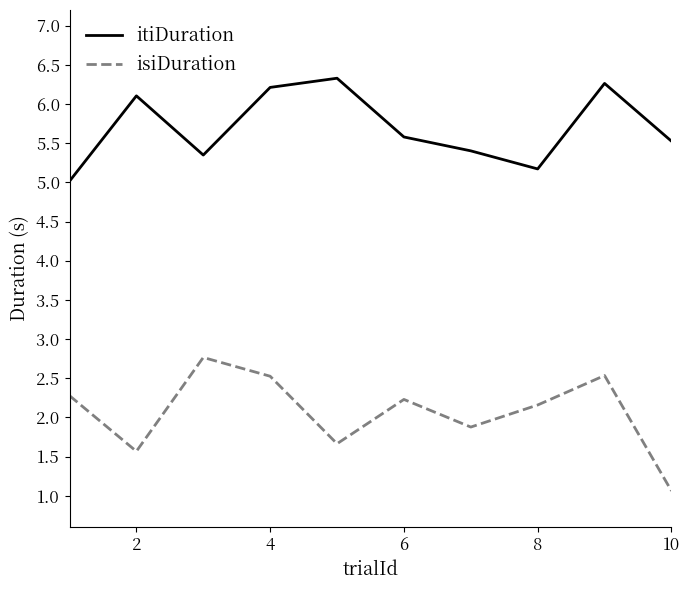

True or false: isiDuration and itiDuration intersect in this chart.

False